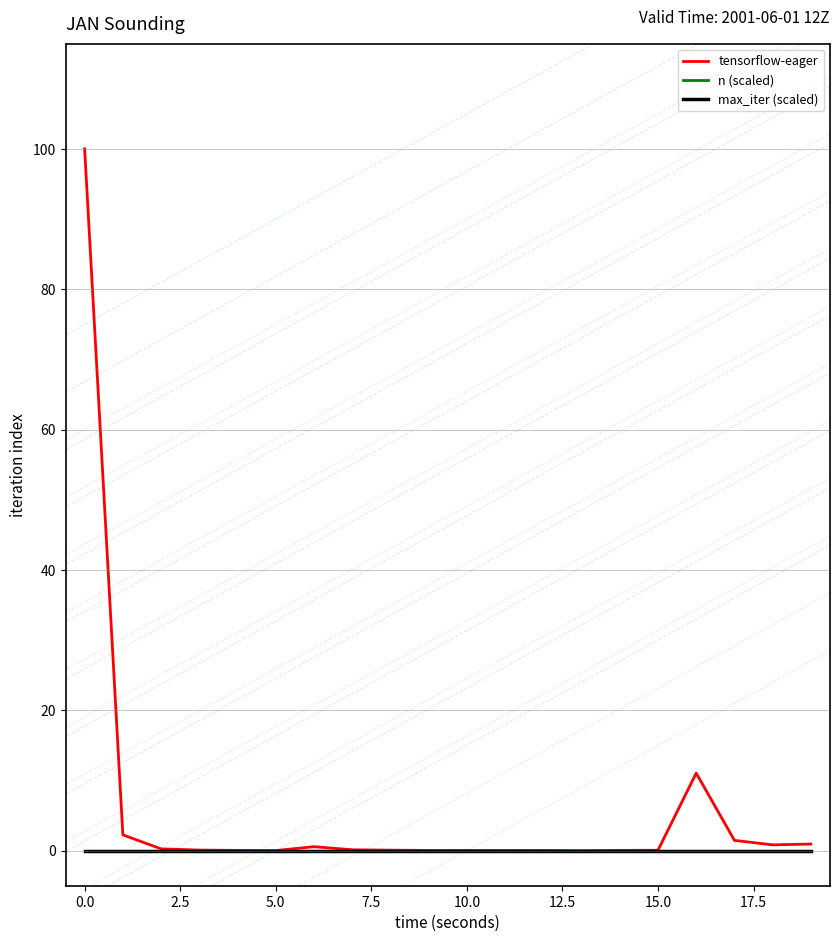

Reading right to left, transcribe all the data shown in this chart.

tensorflow-eager: 0.9	0.8	1.5	11.0	0.1	0.0	0.0	0.0	0.0	0.0	0.0	0.1	0.1	0.6	0.0	0.0	0.1	0.3	2.2	100.0
n (scaled): 0.0	0.0	0.0	0.0	0.0	0.0	0.0	0.0	0.0	0.0	0.0	0.0	0.0	0.0	0.0	0.0	0.0	0.0	0.0	0.0
max_iter (scaled): 0.0	0.0	0.0	0.0	0.0	0.0	0.0	0.0	0.0	0.0	0.0	0.0	0.0	0.0	0.0	0.0	0.0	0.0	0.0	0.0